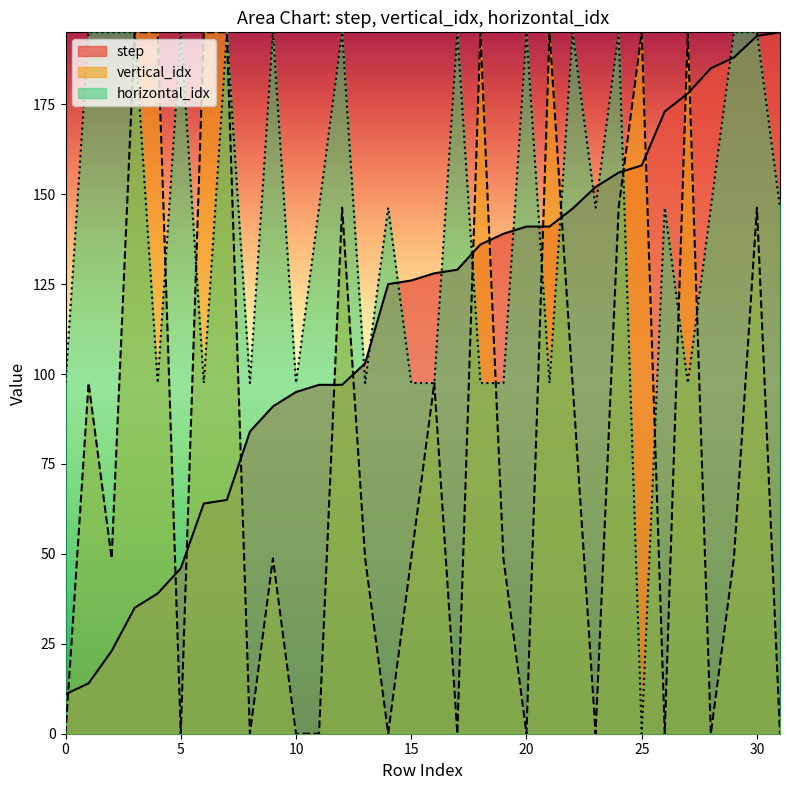

Reading left to right, what are all the values shown in this chart?

step: 0=11.0	1=14.0	2=23.0	3=35.0	4=39.0	5=46.0	6=64.0	7=65.0	8=84.0	9=91.0	10=95.0	11=97.0	12=97.0	13=103.0	14=125.0	15=126.0	16=128.0	17=129.0	18=136.0	19=139.0	20=141.0	21=141.0	22=146.0	23=152.0	24=156.0	25=158.0	26=173.0	27=178.0	28=185.0	29=188.0	30=194.0	31=195.0
vertical_idx: 0=0.0	1=97.5	2=48.8	3=195.0	4=195.0	5=0.0	6=195.0	7=195.0	8=0.0	9=48.8	10=0.0	11=0.0	12=146.2	13=48.8	14=0.0	15=48.8	16=97.5	17=0.0	18=195.0	19=48.8	20=0.0	21=195.0	22=97.5	23=0.0	24=146.2	25=195.0	26=0.0	27=195.0	28=0.0	29=48.8	30=146.2	31=0.0
horizontal_idx: 0=97.5	1=195.0	2=195.0	3=195.0	4=97.5	5=195.0	6=97.5	7=195.0	8=97.5	9=195.0	10=97.5	11=146.2	12=195.0	13=97.5	14=146.2	15=97.5	16=97.5	17=195.0	18=97.5	19=97.5	20=195.0	21=97.5	22=195.0	23=146.2	24=195.0	25=0.0	26=146.2	27=97.5	28=146.2	29=195.0	30=195.0	31=146.2